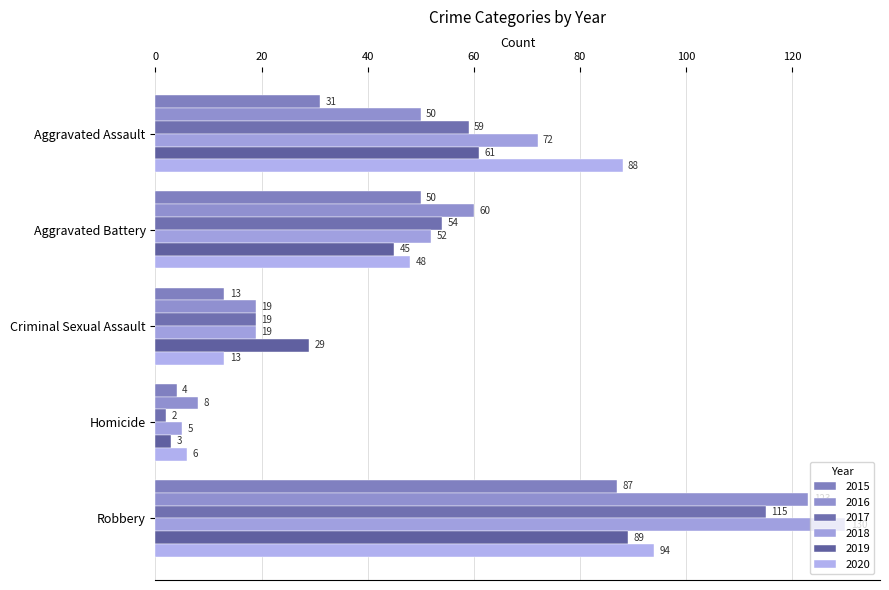

How many data points does each series have?

5